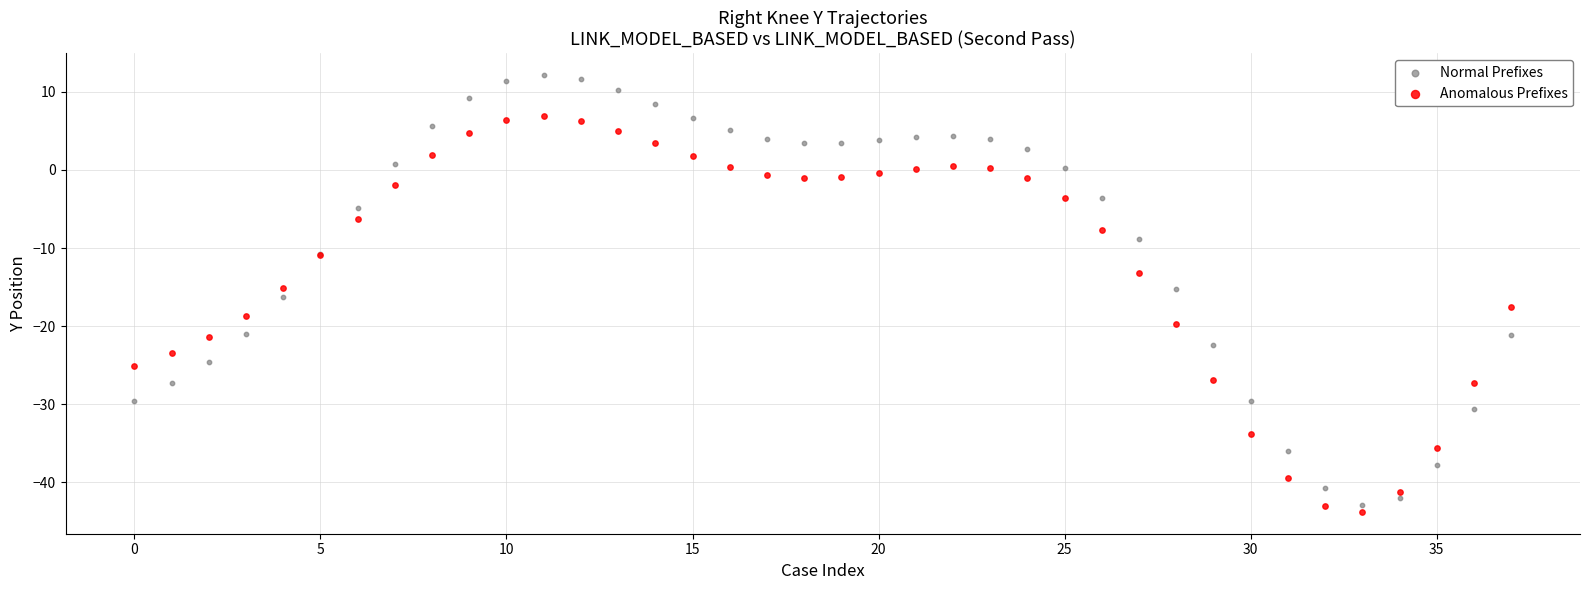

Which series has the widest spread of Y values?

Normal Prefixes